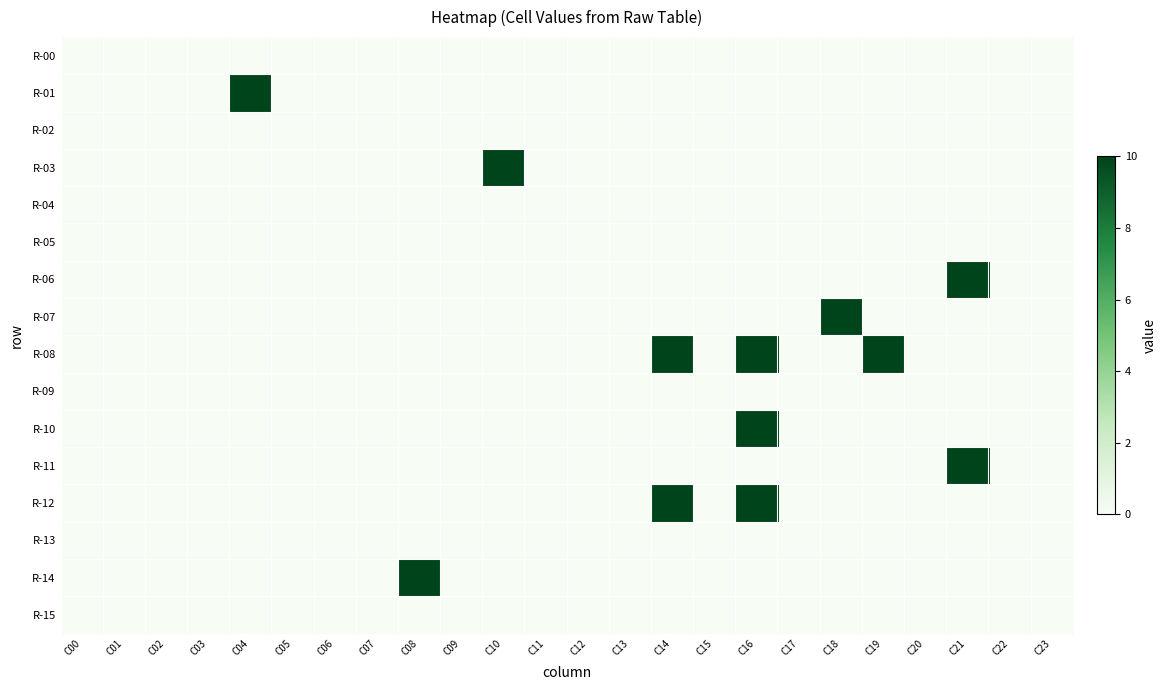

How many categories are shown in the chart?

24